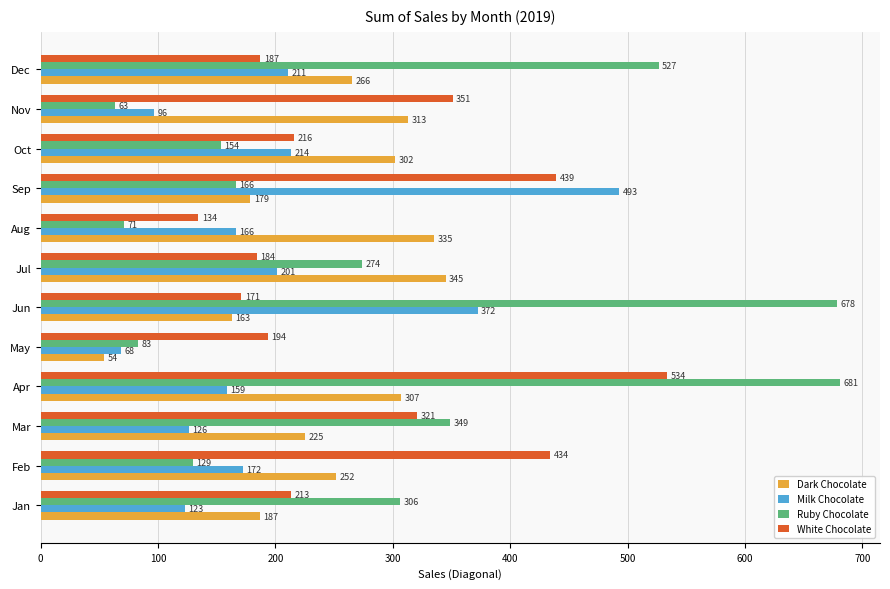

Is it true that White Chocolate equals 533.7 at Apr?

True